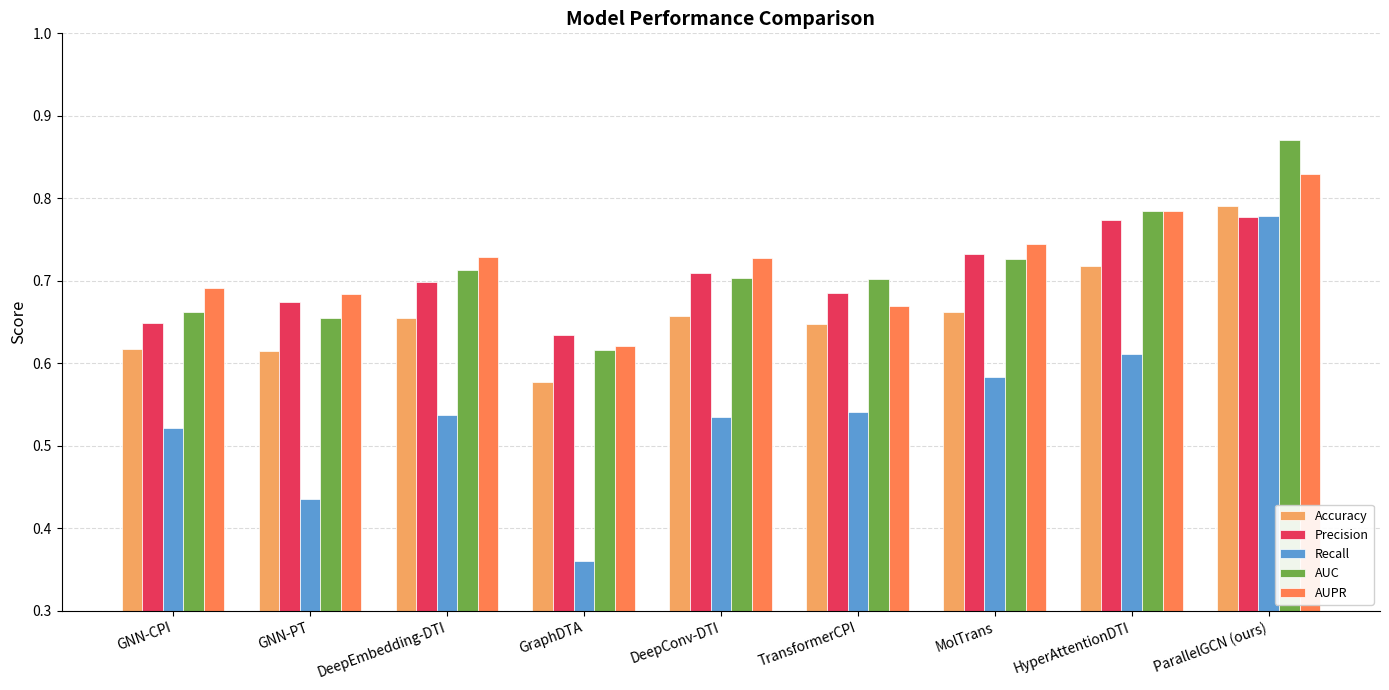

Does the chart contain any negative values?

No